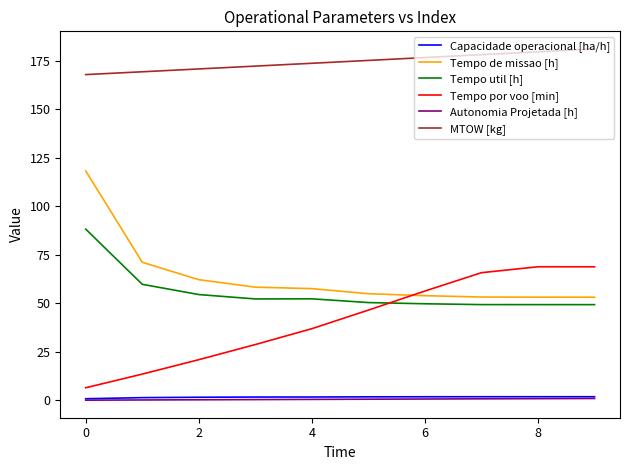

True or false: Capacidade operacional [ha/h] and Tempo de missao [h] intersect in this chart.

False